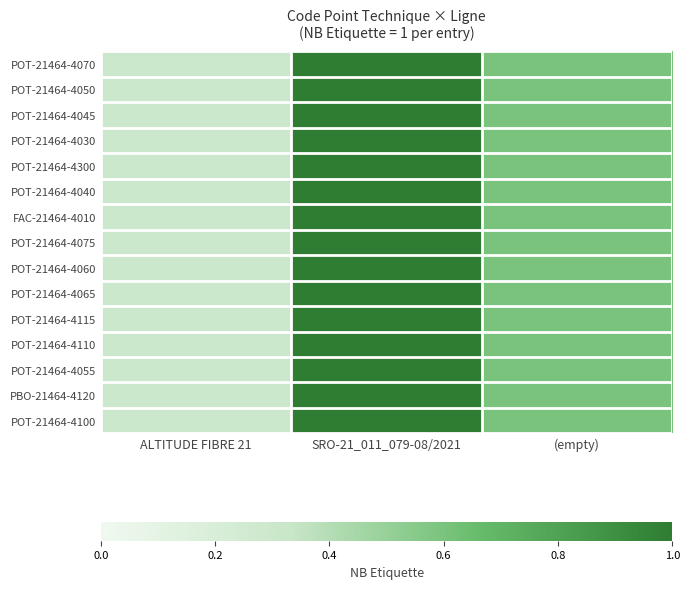

Reading left to right, transcribe all the data shown in this chart.

POT-21464-4070: ALTITUDE FIBRE 21=0.3	SRO-21_011_079-08/2021=1.0	(empty)=0.6
POT-21464-4050: ALTITUDE FIBRE 21=0.3	SRO-21_011_079-08/2021=1.0	(empty)=0.6
POT-21464-4045: ALTITUDE FIBRE 21=0.3	SRO-21_011_079-08/2021=1.0	(empty)=0.6
POT-21464-4030: ALTITUDE FIBRE 21=0.3	SRO-21_011_079-08/2021=1.0	(empty)=0.6
POT-21464-4300: ALTITUDE FIBRE 21=0.3	SRO-21_011_079-08/2021=1.0	(empty)=0.6
POT-21464-4040: ALTITUDE FIBRE 21=0.3	SRO-21_011_079-08/2021=1.0	(empty)=0.6
FAC-21464-4010: ALTITUDE FIBRE 21=0.3	SRO-21_011_079-08/2021=1.0	(empty)=0.6
POT-21464-4075: ALTITUDE FIBRE 21=0.3	SRO-21_011_079-08/2021=1.0	(empty)=0.6
POT-21464-4060: ALTITUDE FIBRE 21=0.3	SRO-21_011_079-08/2021=1.0	(empty)=0.6
POT-21464-4065: ALTITUDE FIBRE 21=0.3	SRO-21_011_079-08/2021=1.0	(empty)=0.6
POT-21464-4115: ALTITUDE FIBRE 21=0.3	SRO-21_011_079-08/2021=1.0	(empty)=0.6
POT-21464-4110: ALTITUDE FIBRE 21=0.3	SRO-21_011_079-08/2021=1.0	(empty)=0.6
POT-21464-4055: ALTITUDE FIBRE 21=0.3	SRO-21_011_079-08/2021=1.0	(empty)=0.6
PBO-21464-4120: ALTITUDE FIBRE 21=0.3	SRO-21_011_079-08/2021=1.0	(empty)=0.6
POT-21464-4100: ALTITUDE FIBRE 21=0.3	SRO-21_011_079-08/2021=1.0	(empty)=0.6